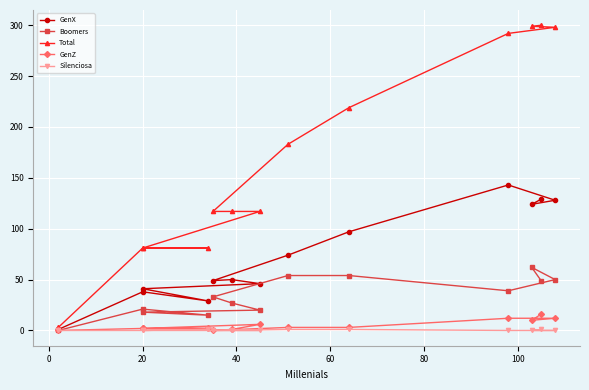

Count the number of categories in the chart.

13